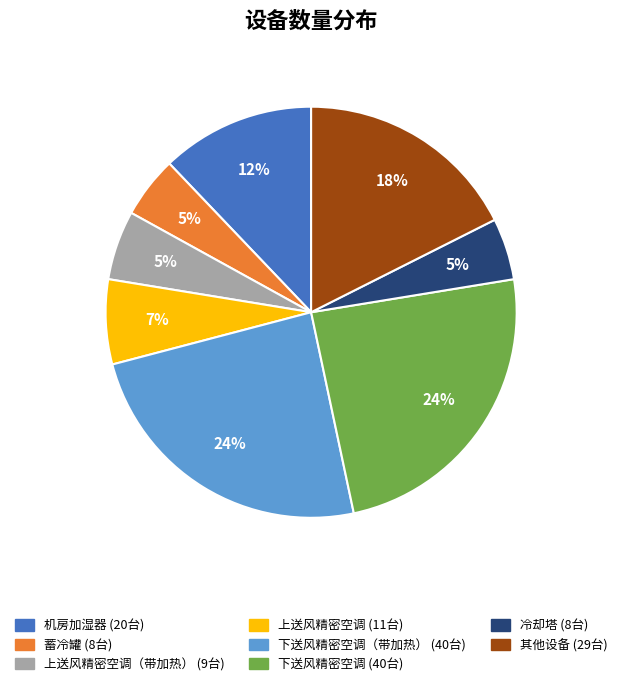

Does any single category account for the majority?

No